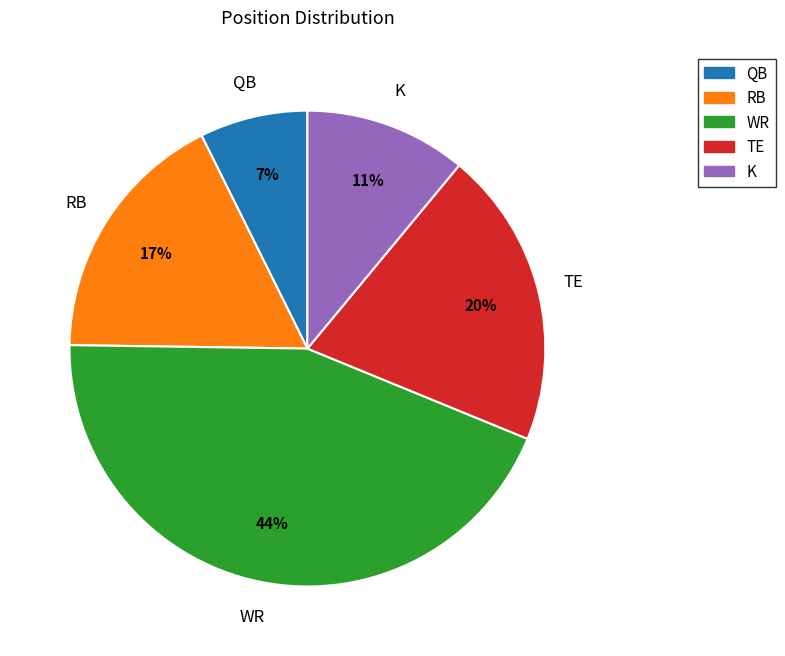

To the nearest percent, what is the average slice percentage?

20%